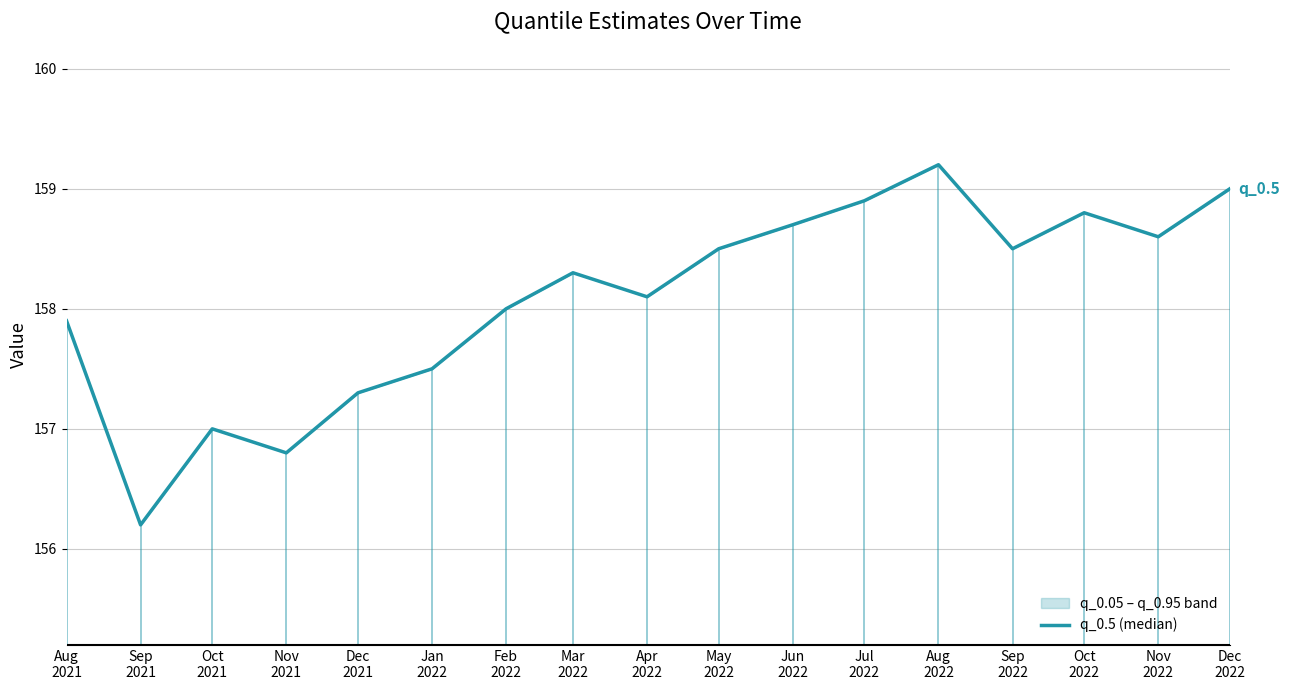

What is the ratio of the value at Dec
2021 to the value at Feb
2022?

1.0